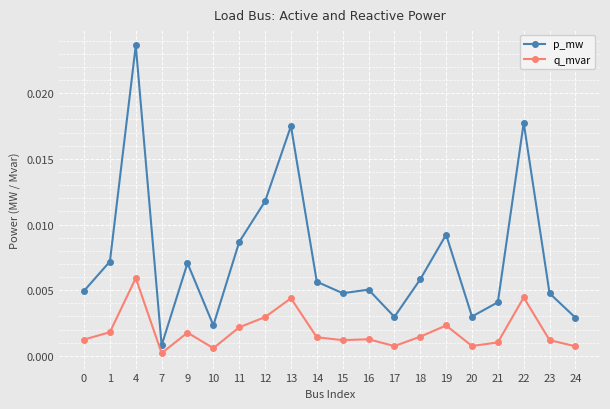

Does the chart display data point markers on the line(s)?

Yes